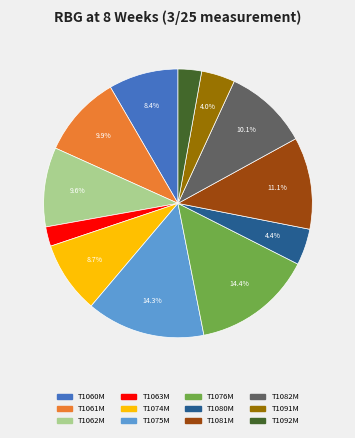

Is it true that T1062M is 10% of the pie?

True